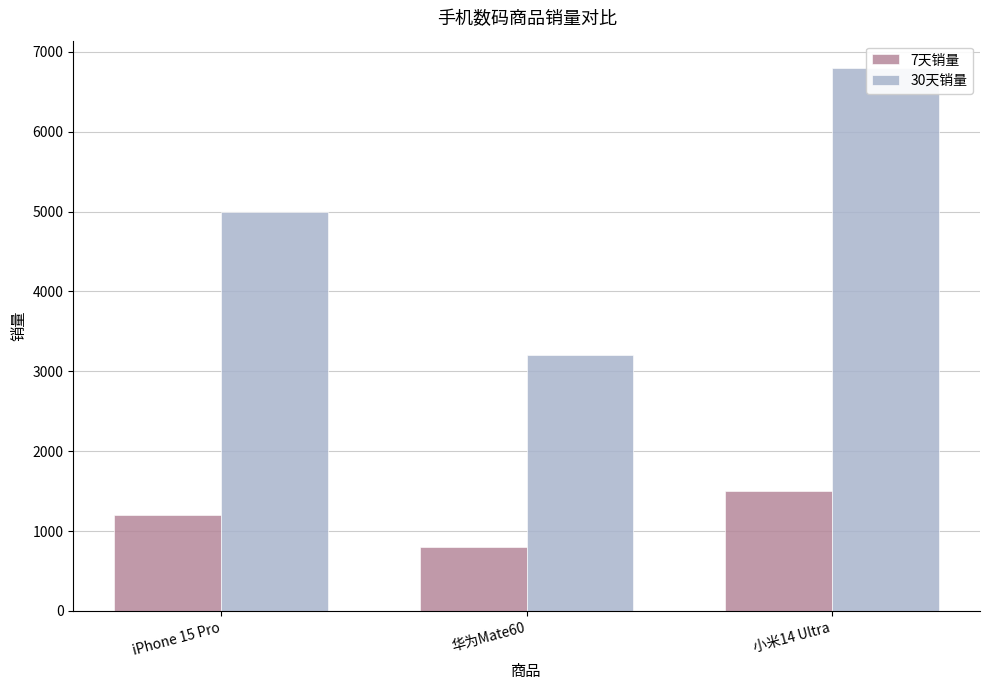

Which has a higher value, 小米14 Ultra or 华为Mate60?

小米14 Ultra